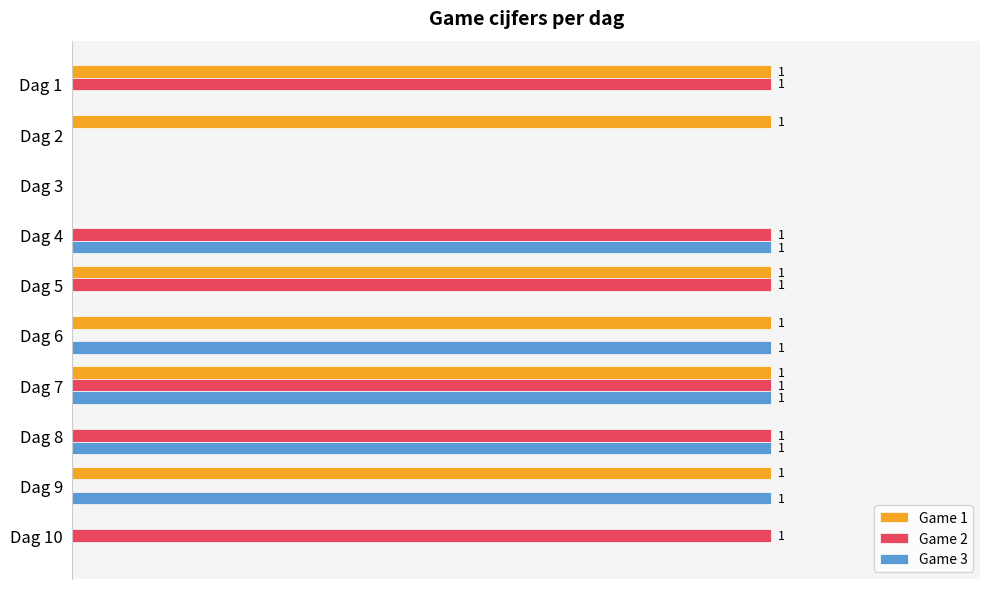

Is the value of Game 1 at Dag 10 greater than the value of Game 2 at Dag 5?

No